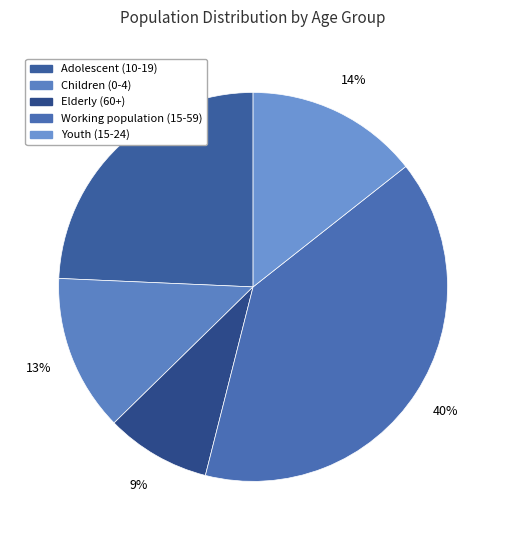

What is the change in value from Adolescent (10-19) to Elderly (60+)?

-1463